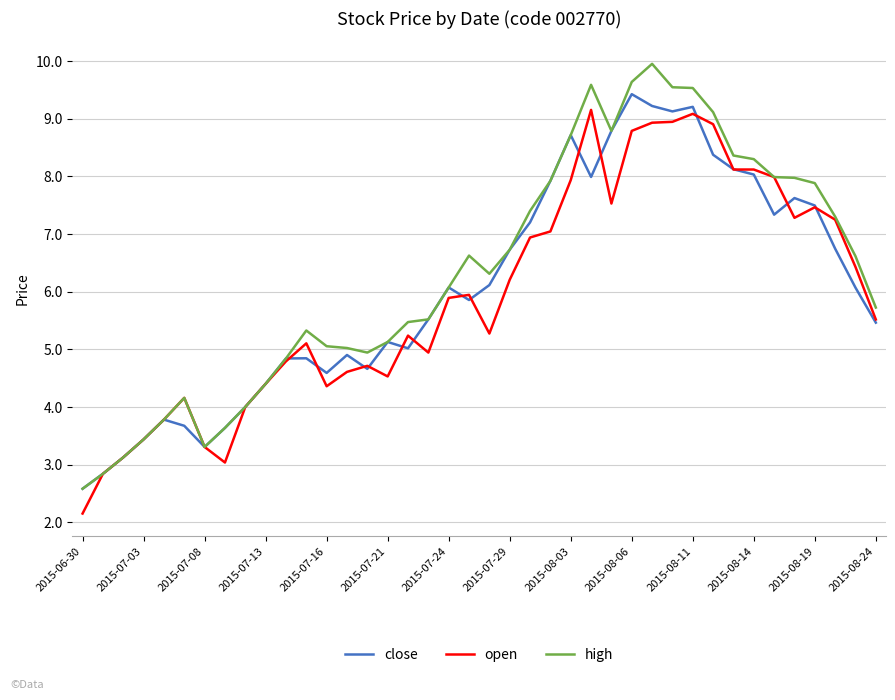

At how many categories does at least one series exceed 7?

16